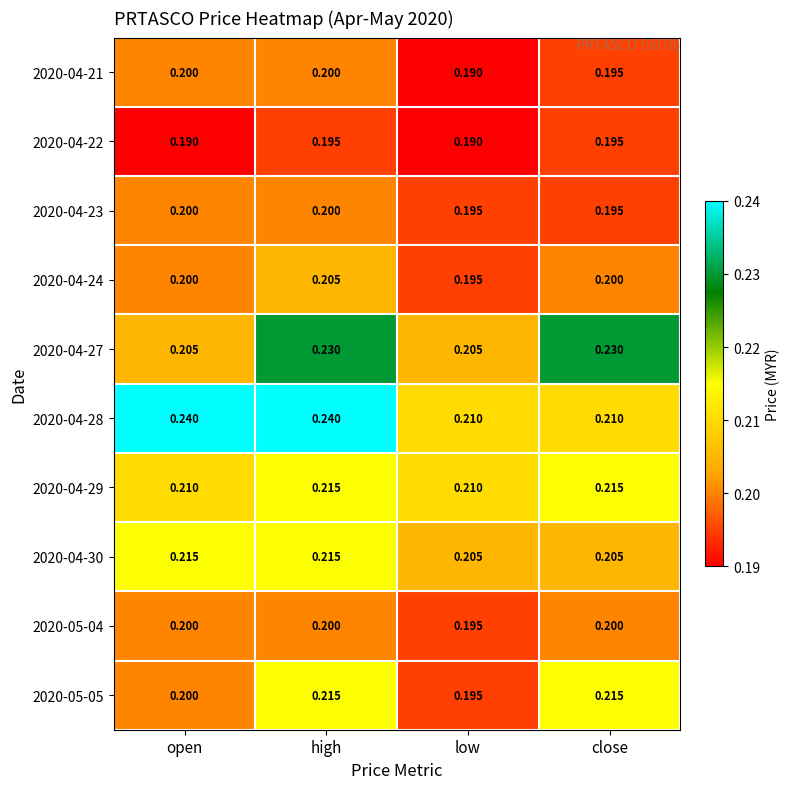

Which series has the widest spread of values?

2020-04-28